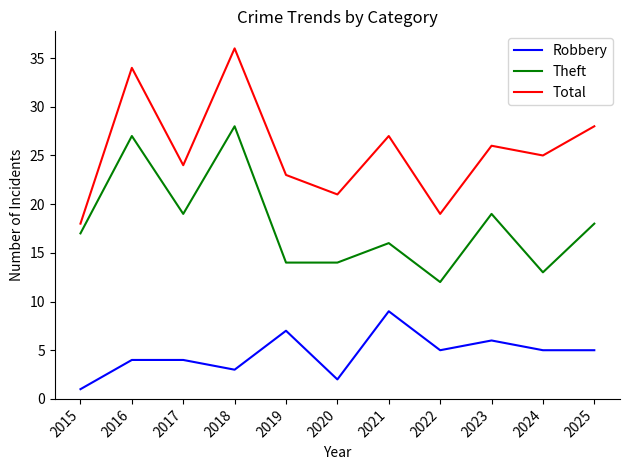

Is this an area chart (filled region under the line)?

No